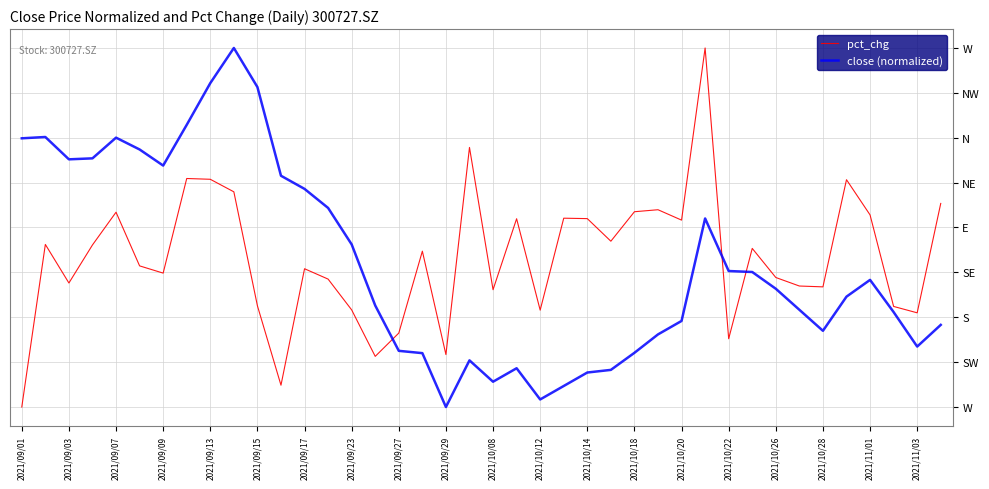

What is the maximum value for pct_chg?

10.5